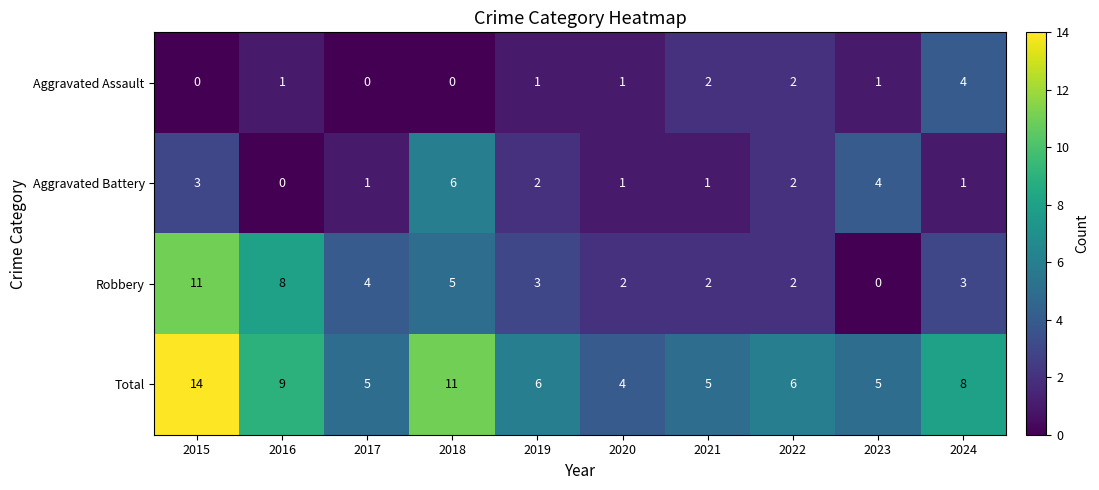

Which series has the largest range (max minus min)?

Robbery